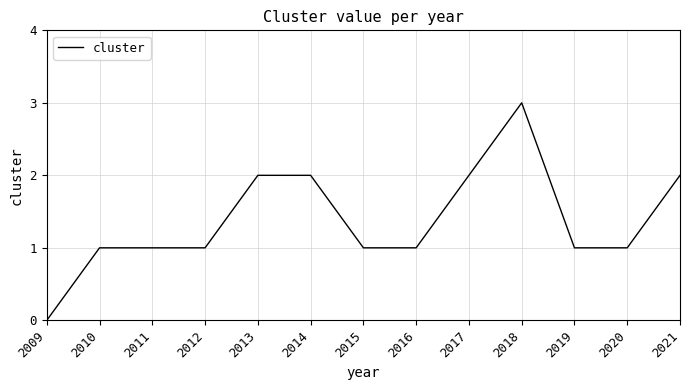

Is it true that the value at 2017 is 3?

False